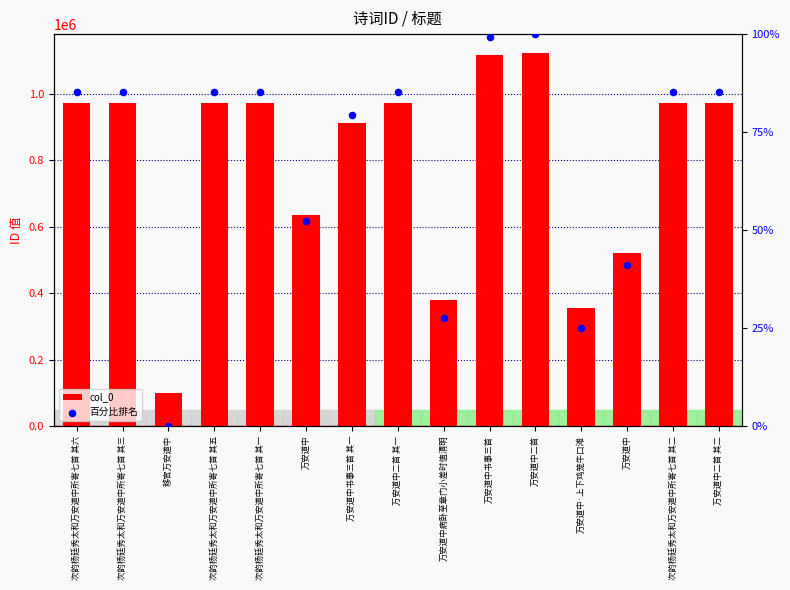

At how many categories does at least one series exceed 94398?

15